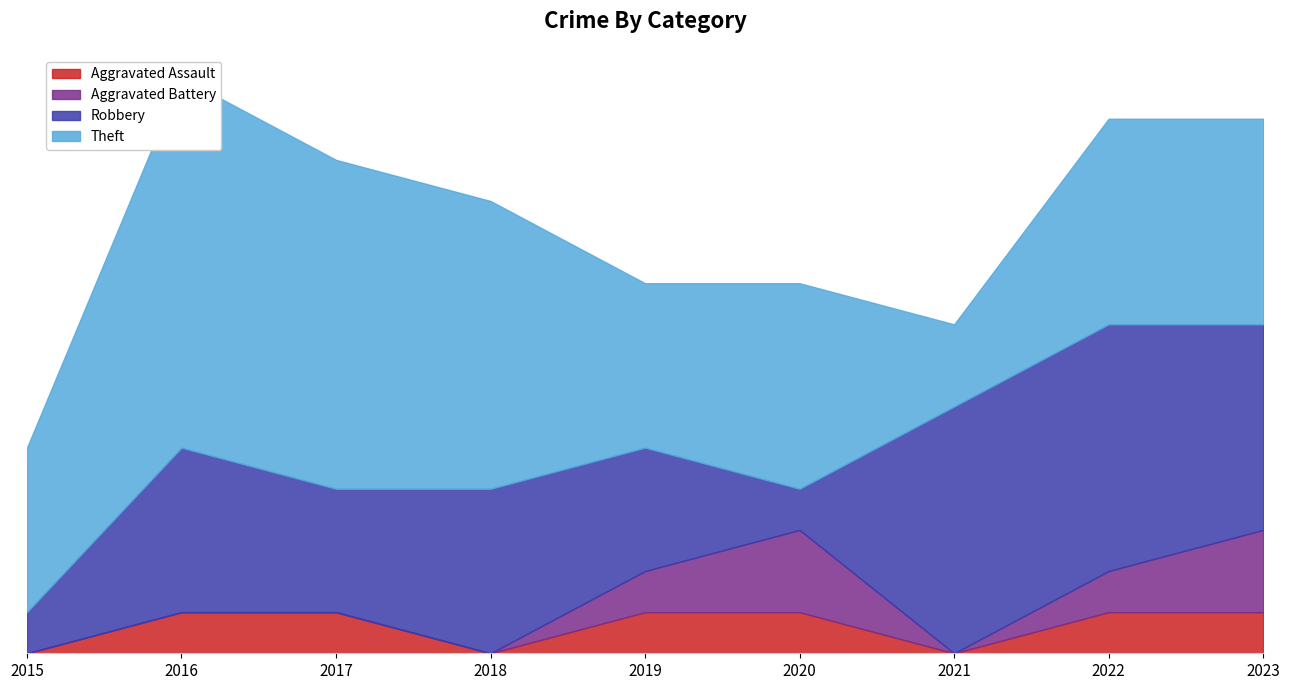

Which series has the largest total across all categories?

Theft